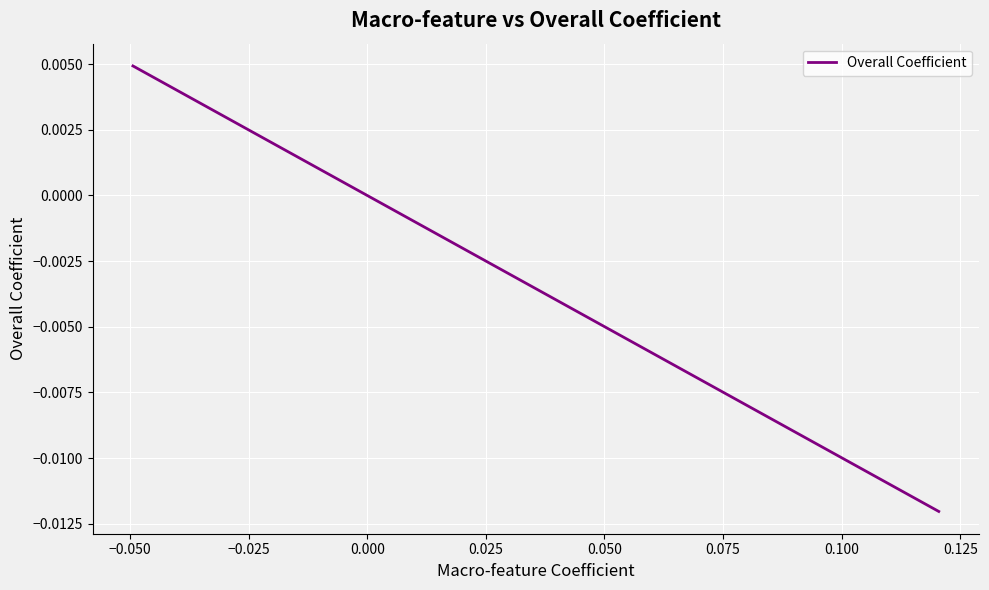

How many negative values are there?

1